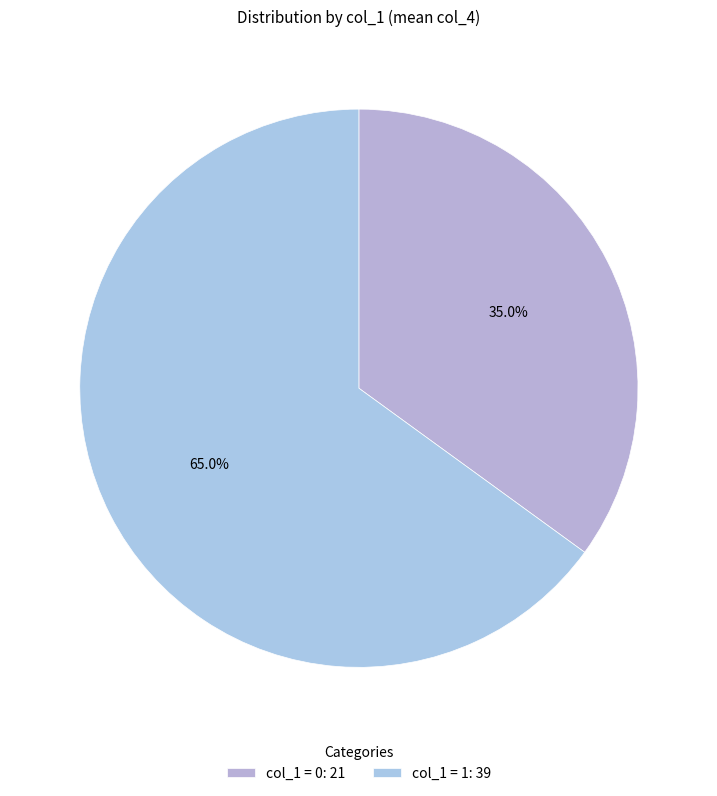

What is the largest slice in the pie chart?

col_1 = 1: 39